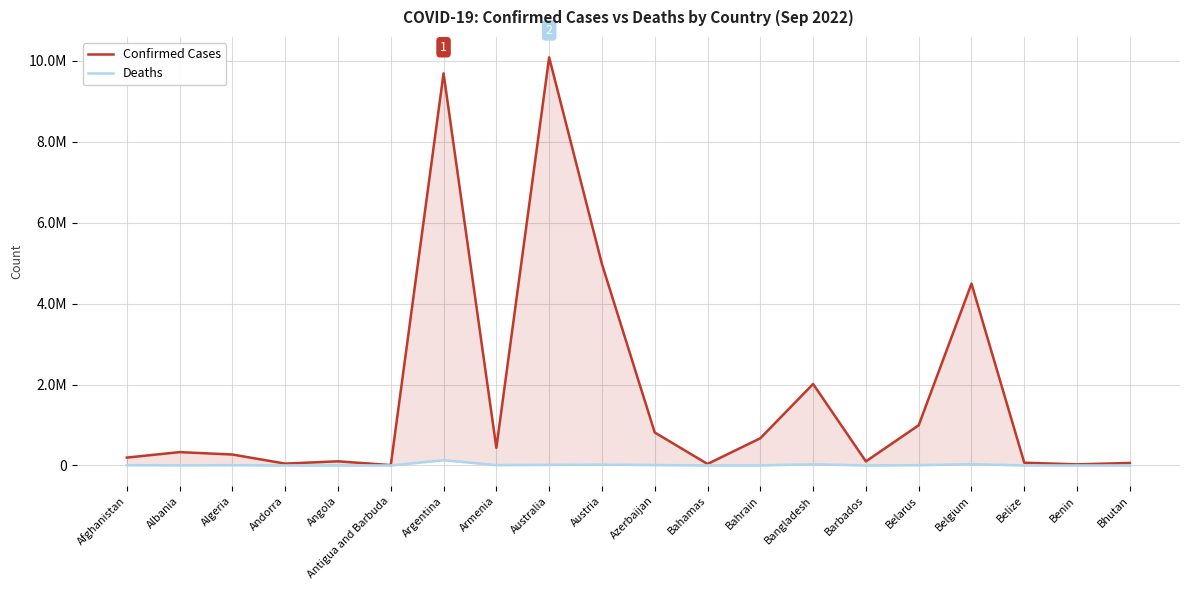

Reading left to right, what are all the values shown in this chart?

Confirmed Cases: 194614	330221	270461	46027	102636	8974	9689861	436727	10085040	4977837	815523	37101	672636	2013407	101510	994037	4492773	68350	27490	61233
Deaths: 7783	3583	6879	154	1917	145	129769	8662	14152	20668	9825	823	1515	29329	544	7118	32561	680	163	21